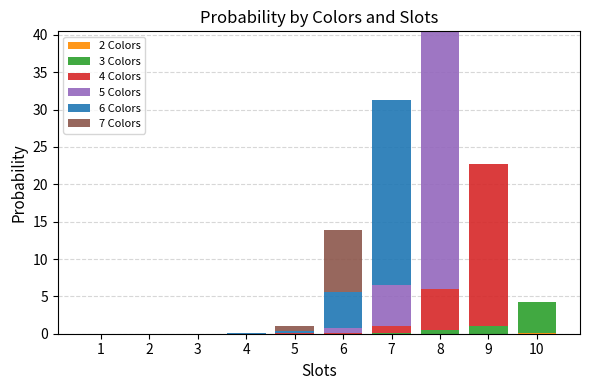

At which category is the sum across all series the highest?

8